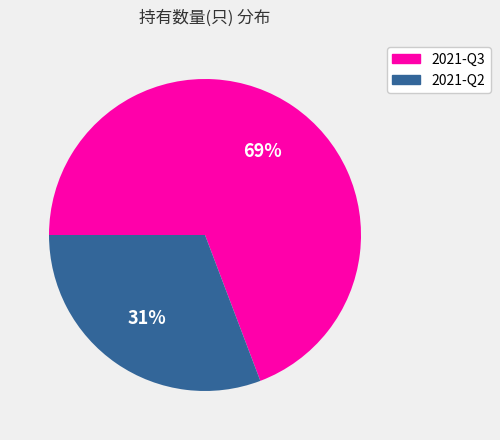

Count the number of slices in the pie.

2